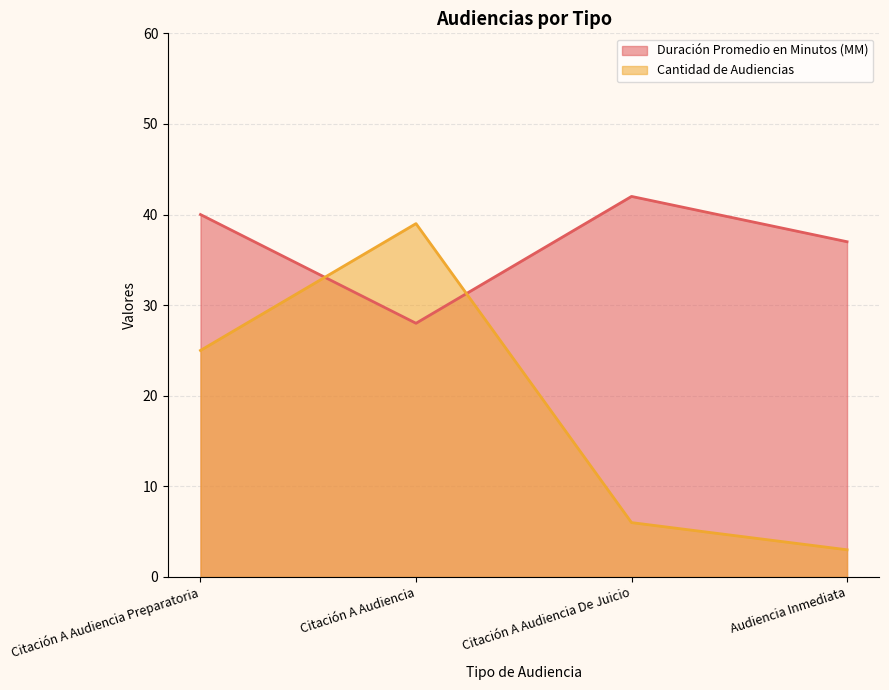

True or false: Cantidad de Audiencias and Duración Promedio en Minutos (MM) intersect in this chart.

True